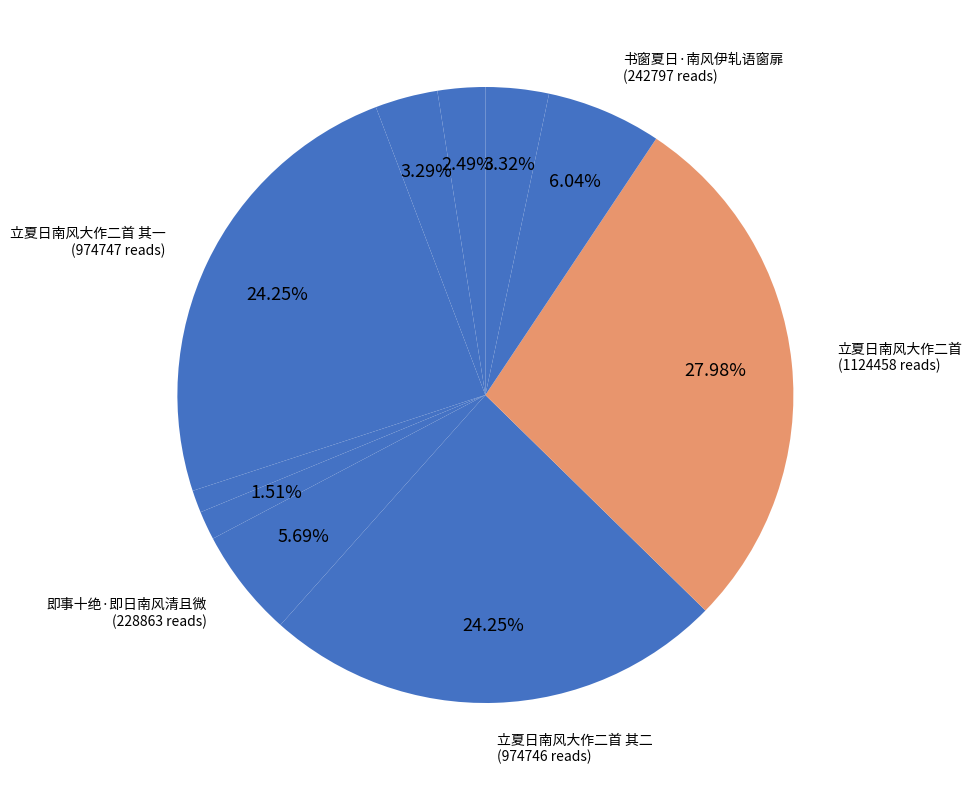

Is there any slice that represents more than half of the pie?

No